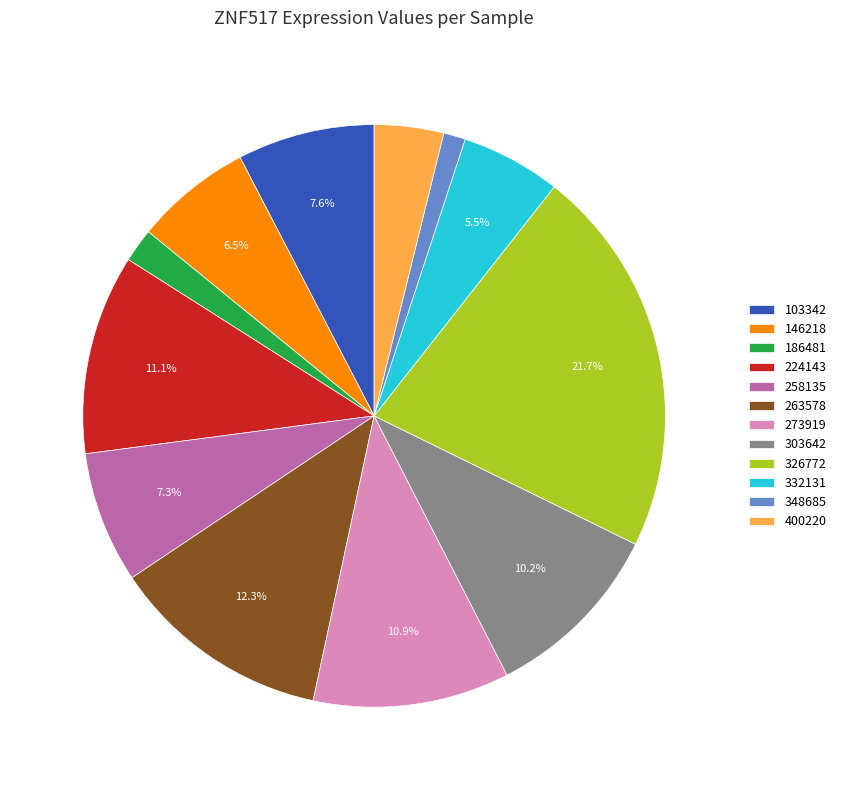

Which slice is the smallest?

348685